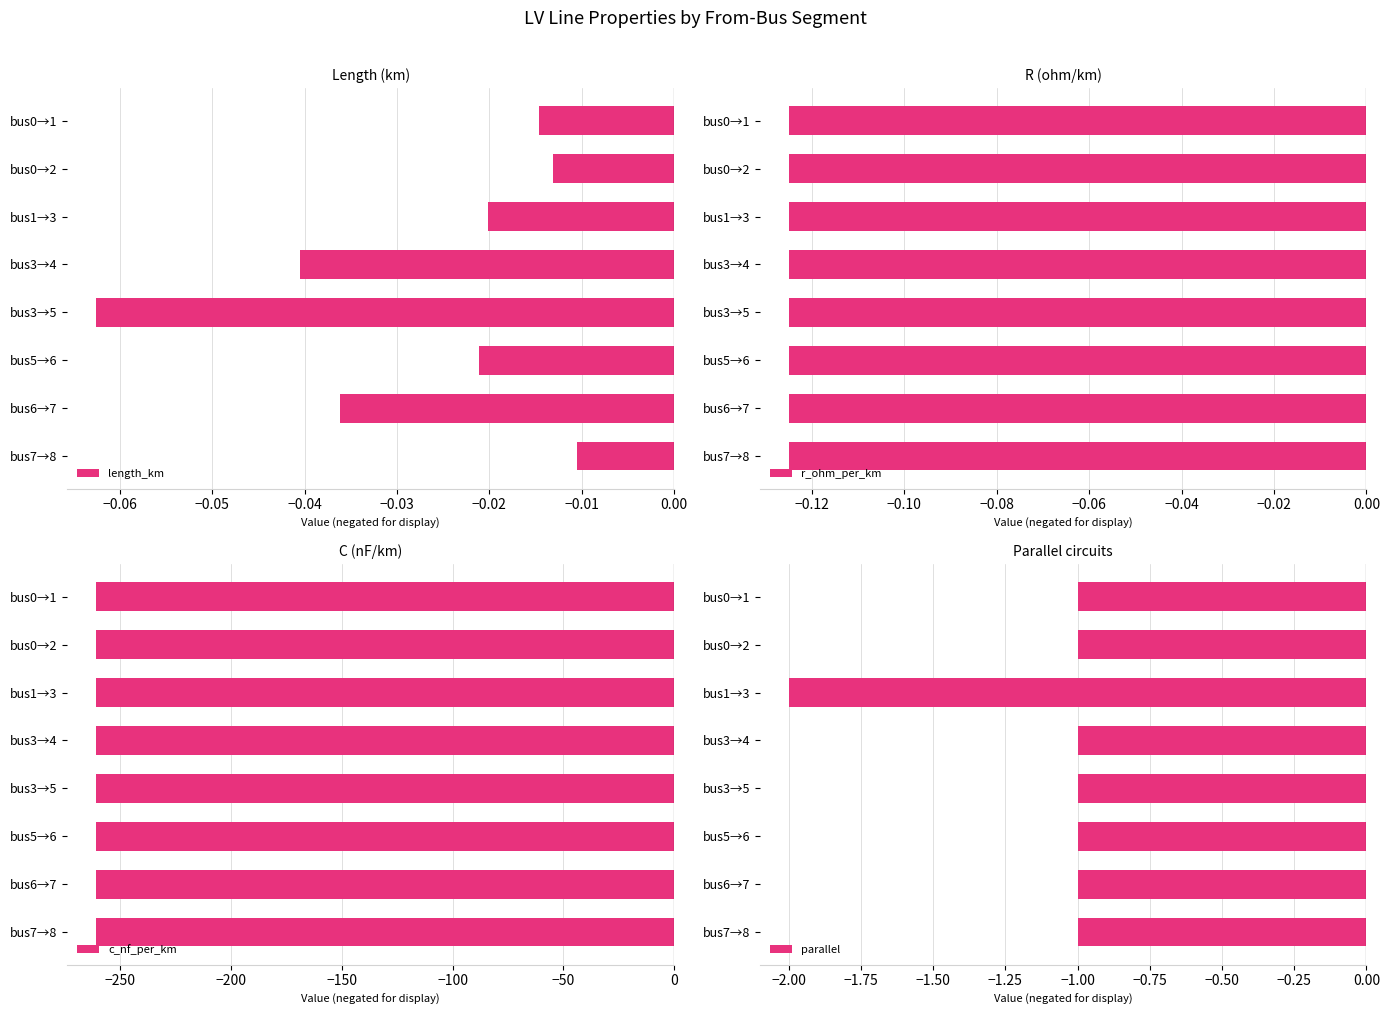

Where is length_km nearest to the value 0?

bus7→8